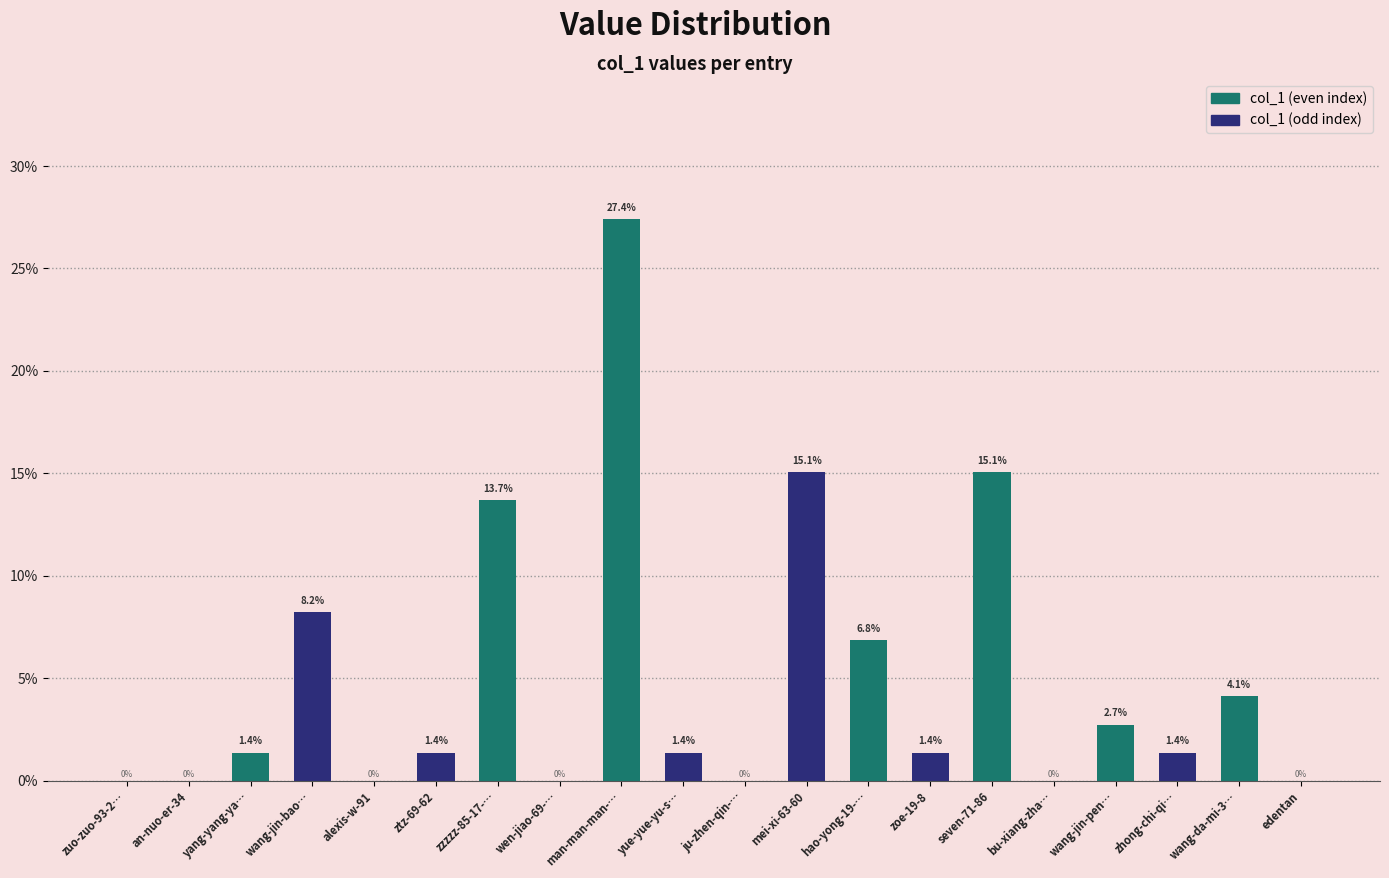

What is the change in value from yue-yue-yu-s… to bu-xiang-zha…?

-1.4